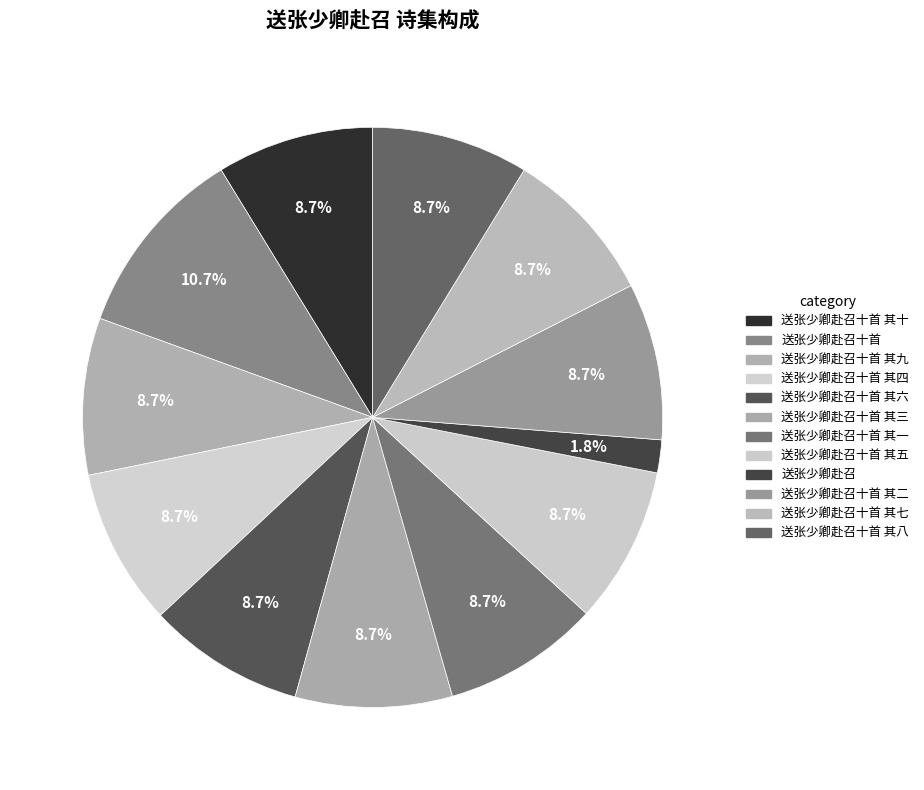

Count the number of slices in the pie.

12